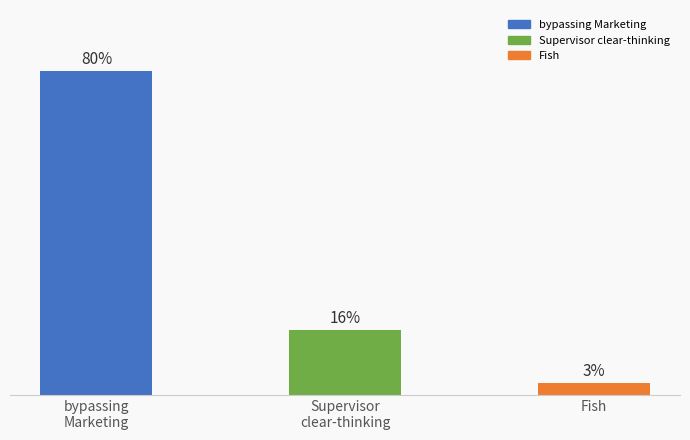

Which category has the lowest value across all series?

Fish